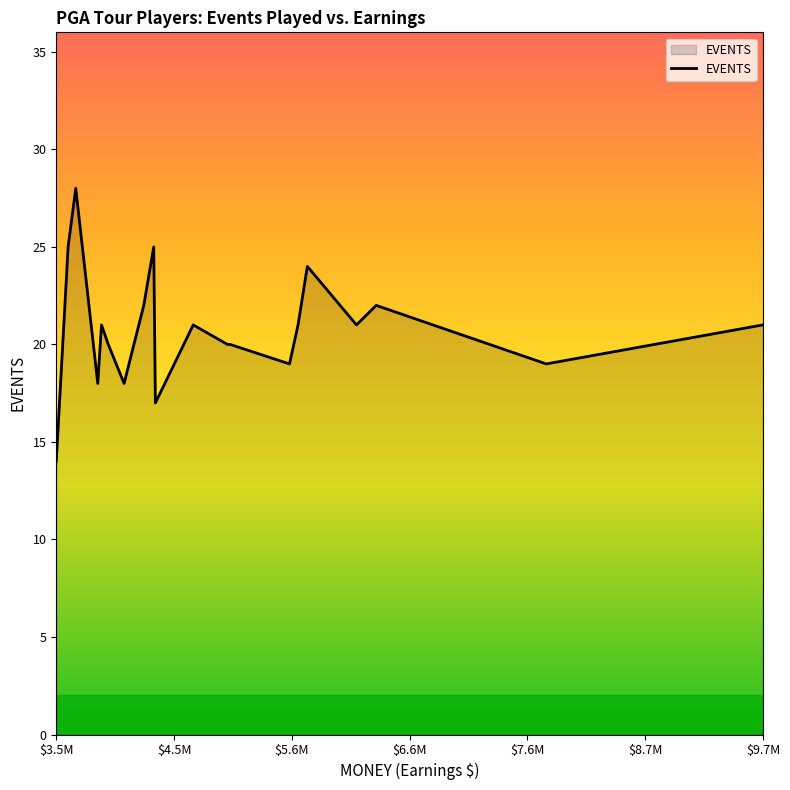

What is the difference between the maximum and minimum values?

14